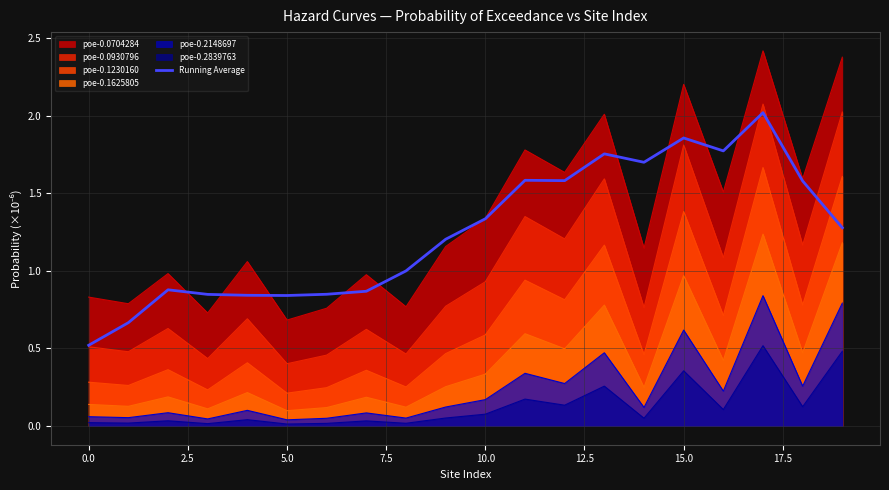

How many data points does each series have?

20